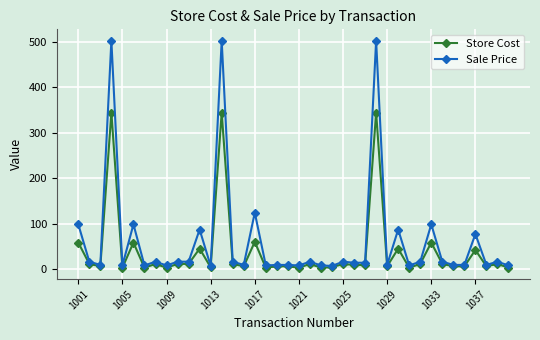

List the series in order of their overall mean, highest first.

Sale Price, Store Cost